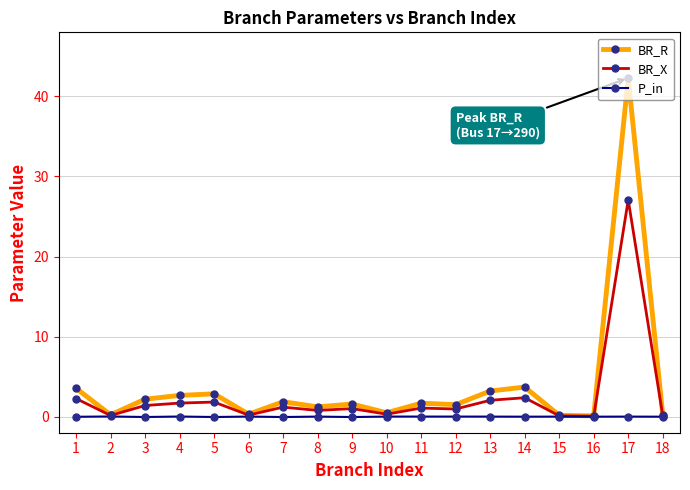

True or false: BR_X has more than 0 interior local peaks.

True